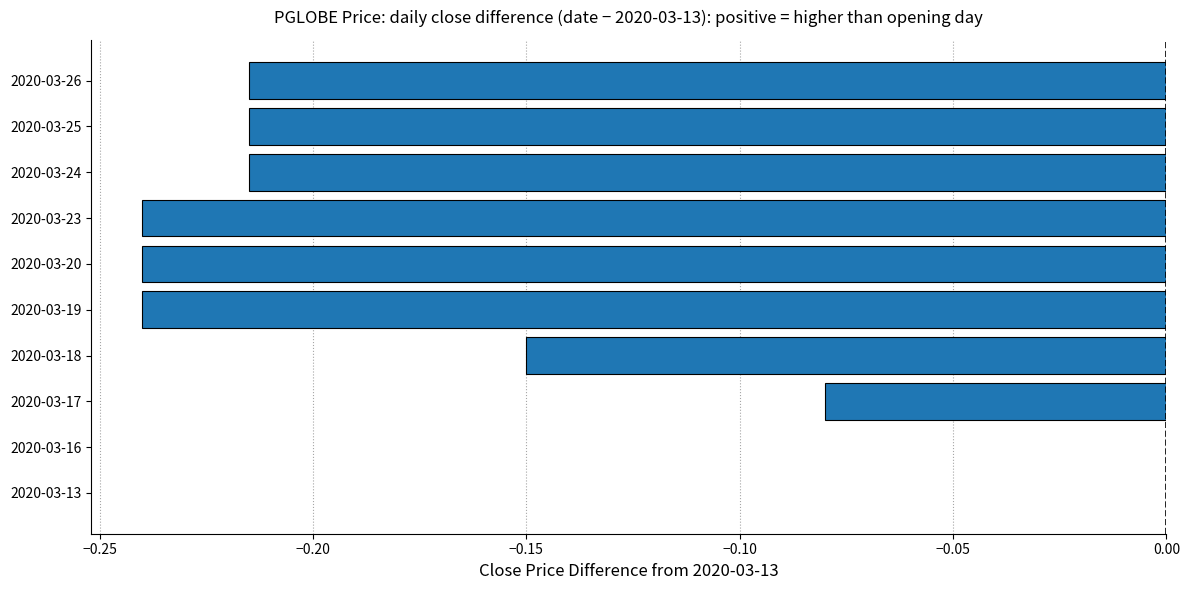

The value at 2020-03-18 is -0.3. True or false?

False